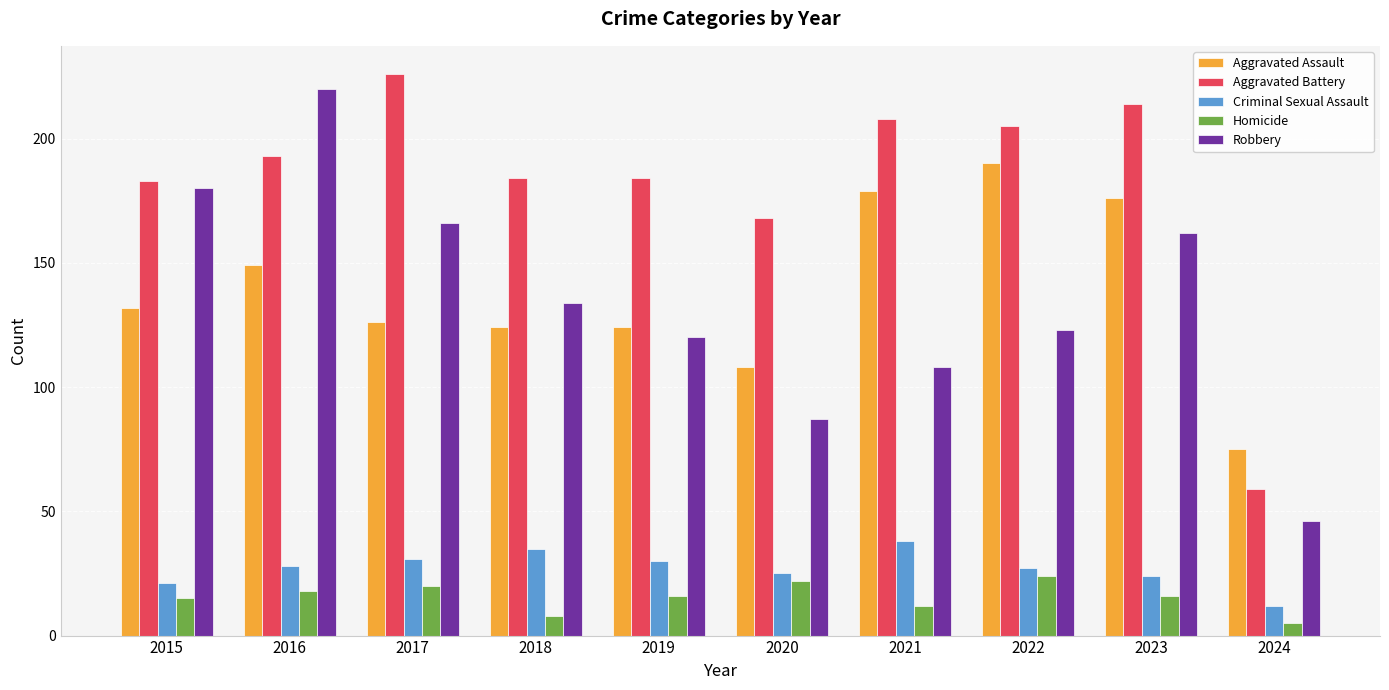

What is the difference between the maximum and second lowest values in the Aggravated Battery series?

58